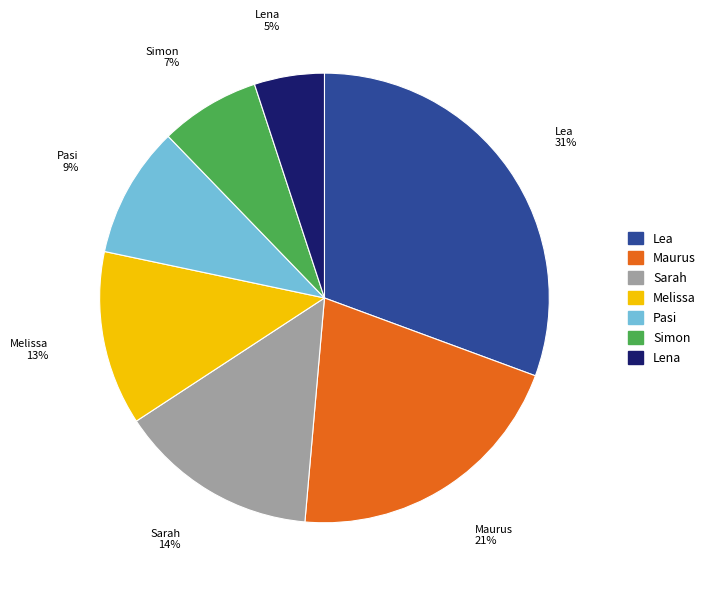

To the nearest percent, what percentage of the pie is Maurus?

21%